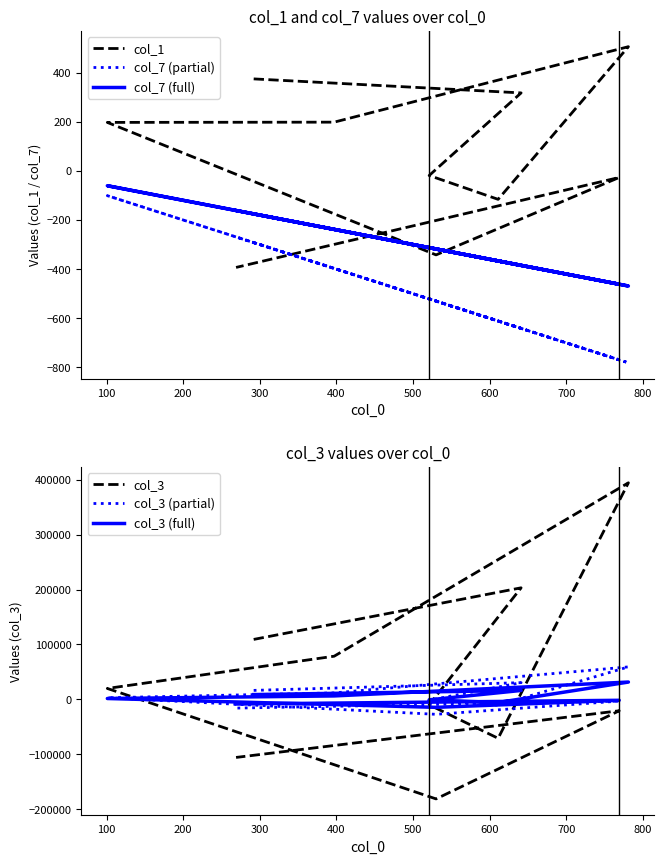

Reading right to left, list all the values displayed in this chart.

col_1: 505.0	-27.0	317.0	-116.0	-342.0	-19.0	198.0	374.0	-393.0	197.0
col_7 (partial): -781.0	-769.0	-641.0	-611.0	-530.0	-521.0	-397.0	-292.0	-269.0	-101.0
col_7 (full): -468.6	-461.4	-384.6	-366.6	-318.0	-312.6	-238.2	-175.2	-161.4	-60.6
col_3: 394405.0	-20763.0	203197.0	-70876.0	-181260.0	-9899.0	78606.0	109208.0	-105717.0	19897.0
col_3 (partial): 59160.8	-3114.4	30479.5	-10631.4	-27189.0	-1484.8	11790.9	16381.2	-15857.5	2984.5
col_3 (full): 31552.4	-1661.0	16255.8	-5670.1	-14500.8	-791.9	6288.5	8736.6	-8457.4	1591.8